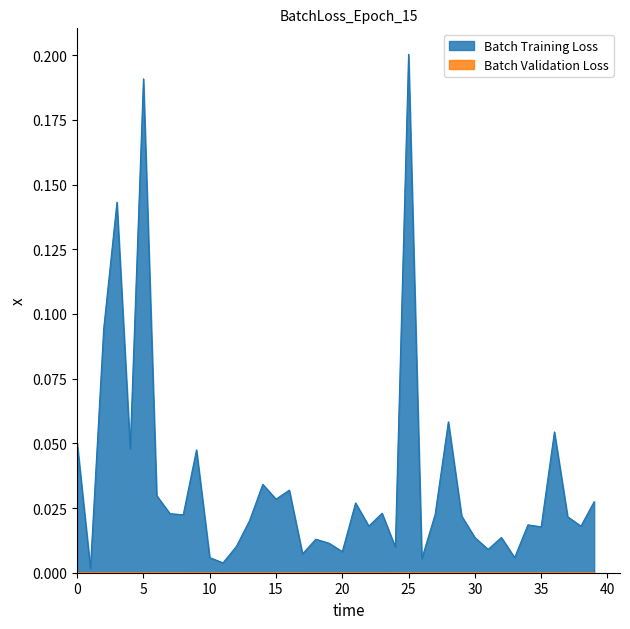

At which category does the chart reach its peak across all series?

25